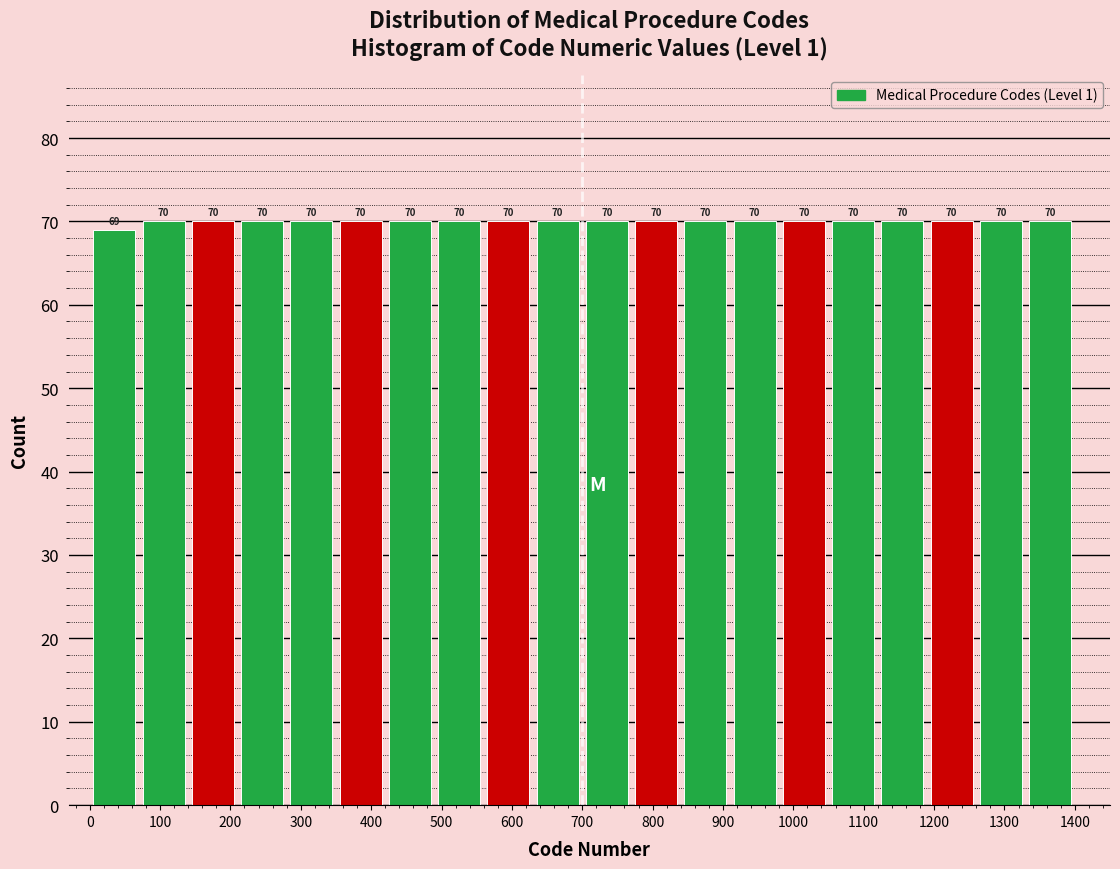

How tall is the bar that spans 770 to 840 on the x-axis?

70